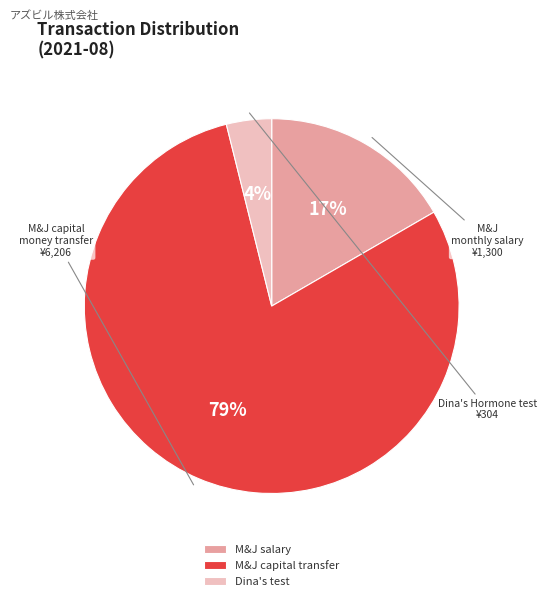

Is the sum of Dina's test and M&J salary greater than half?

No